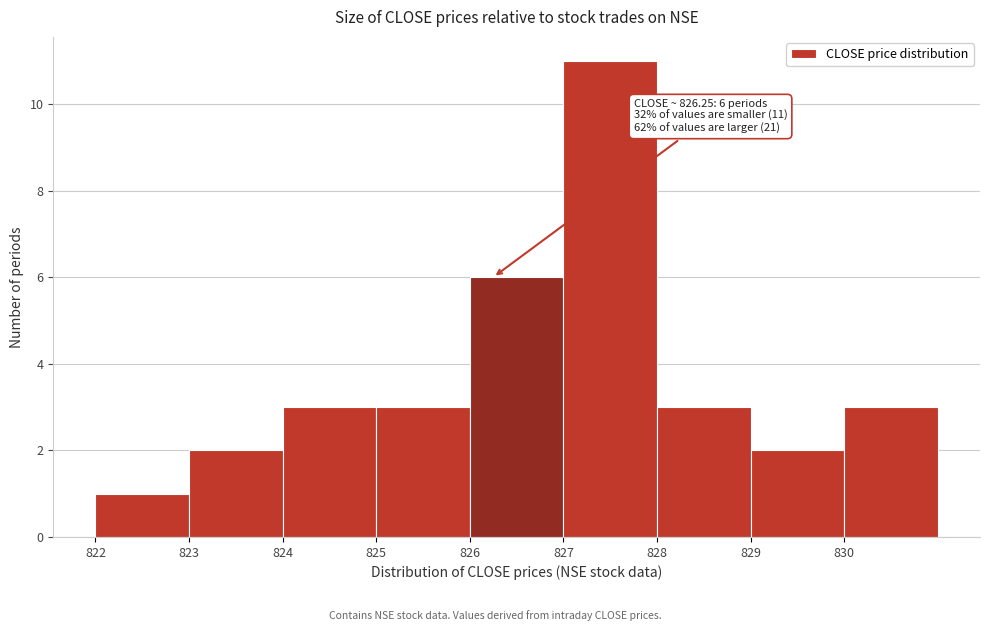

Over which range of the x-axis is the bar tallest?

827 to 828